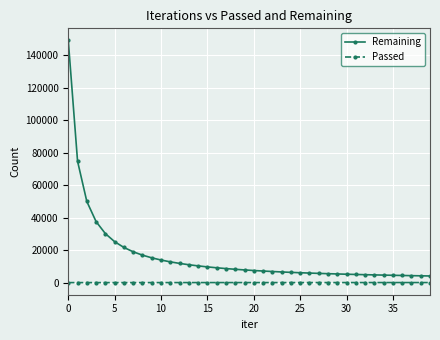

What is the average value of the Remaining series?

16431